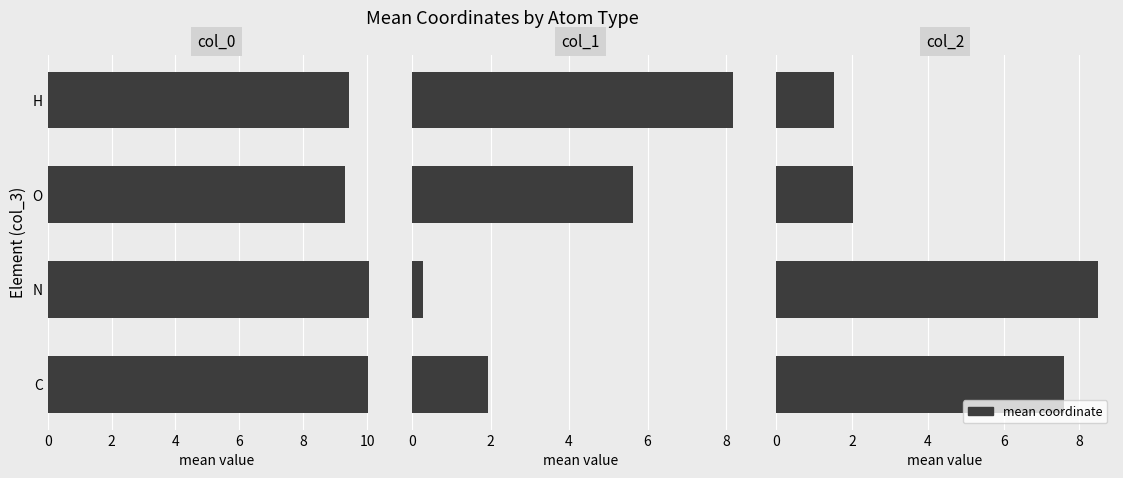

Is it true that col_1 equals 3.0 at C?

False